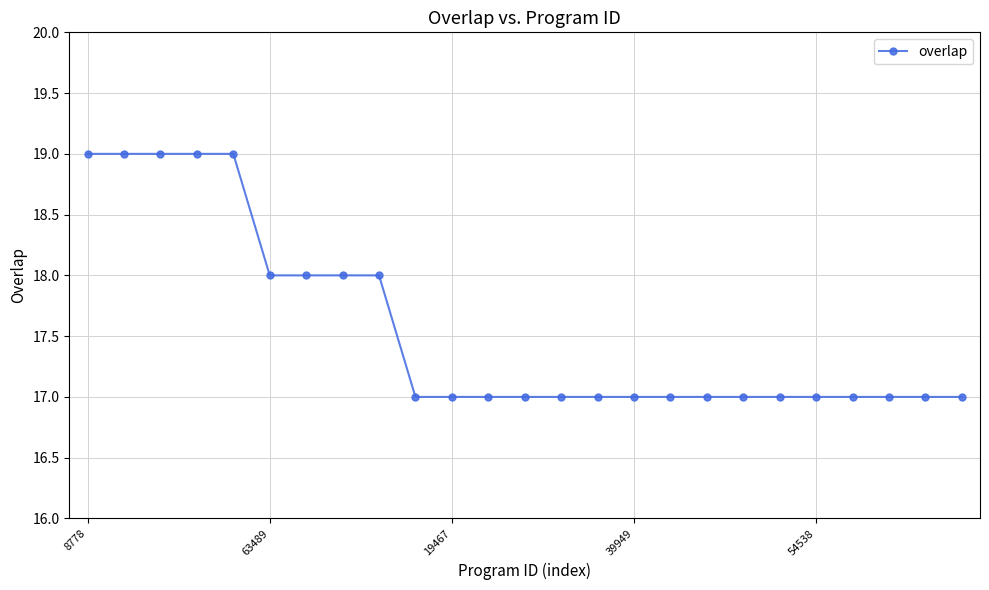

How many series are shown in this chart?

1